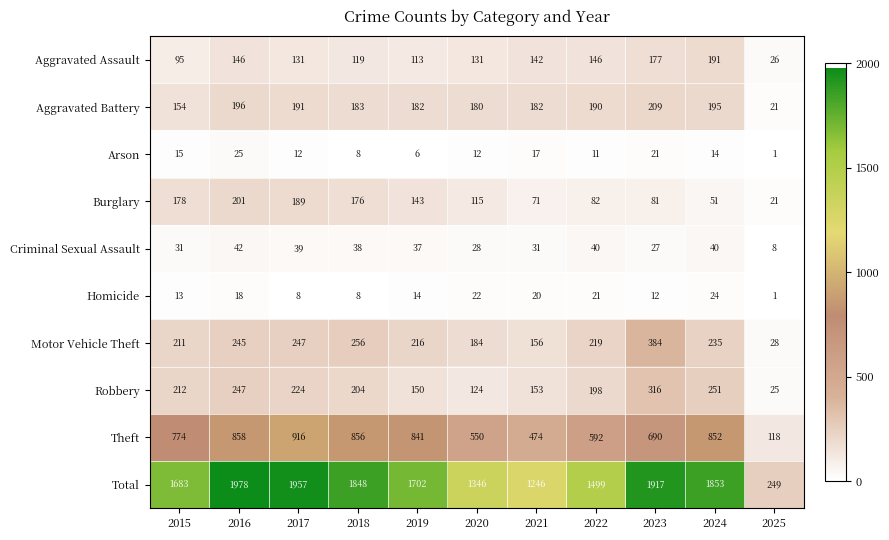

List the series in order of their peak value, highest first.

Total, Theft, Motor Vehicle Theft, Robbery, Aggravated Battery, Burglary, Aggravated Assault, Criminal Sexual Assault, Arson, Homicide